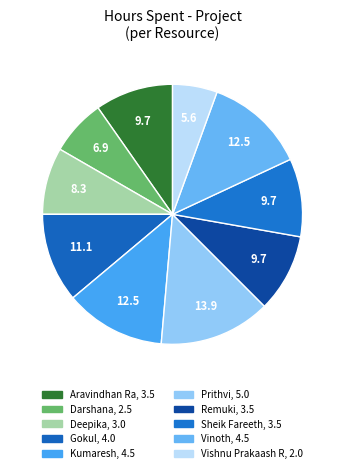

How many segments does this pie chart have?

10